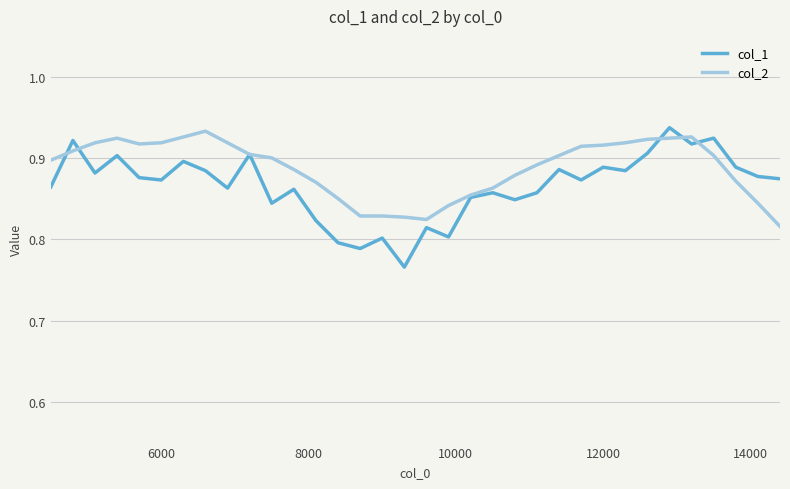

List the series in order of their overall mean, highest first.

col_2, col_1